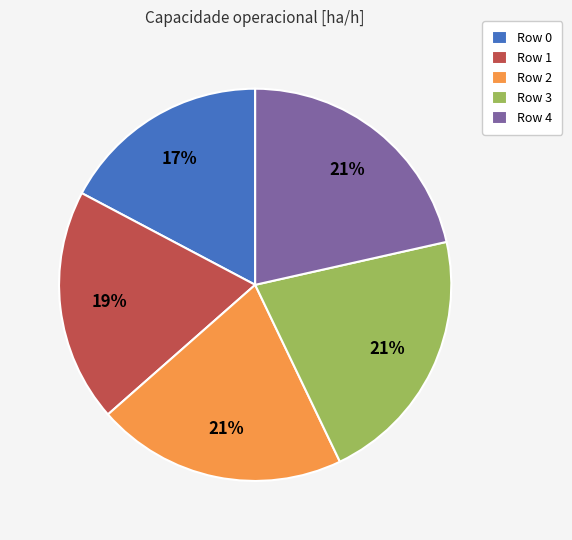

Approximately how many times larger is the value at Row 2 compared to Row 4?

1.0